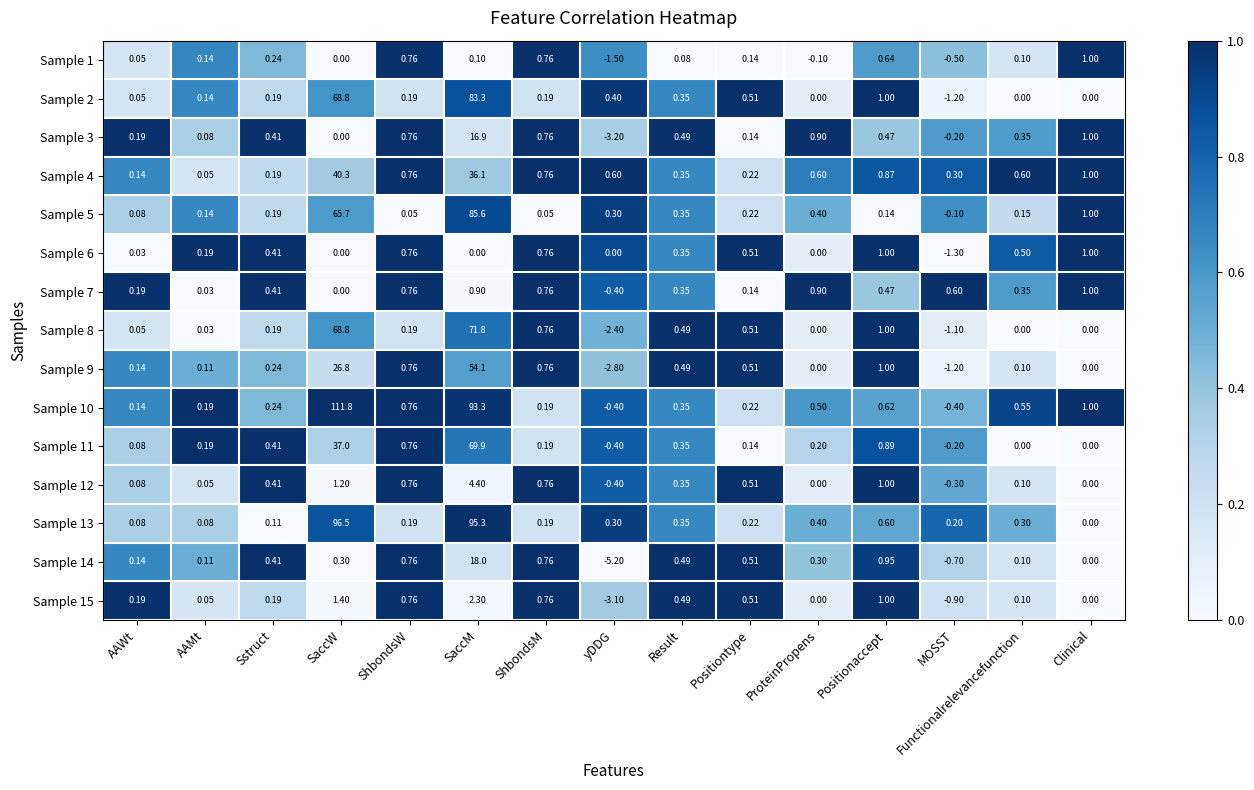

Where does the Sample 8 series first go above 0?

AAWt